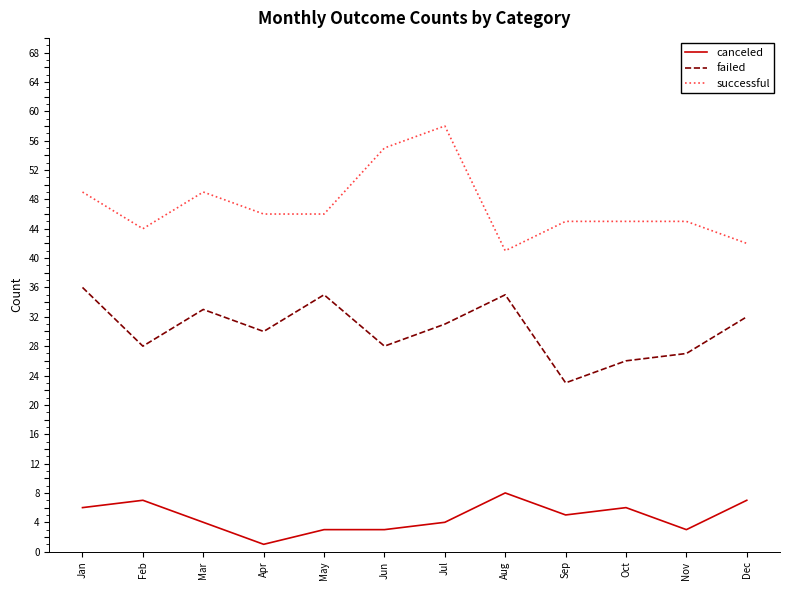

True or false: successful and canceled intersect in this chart.

False